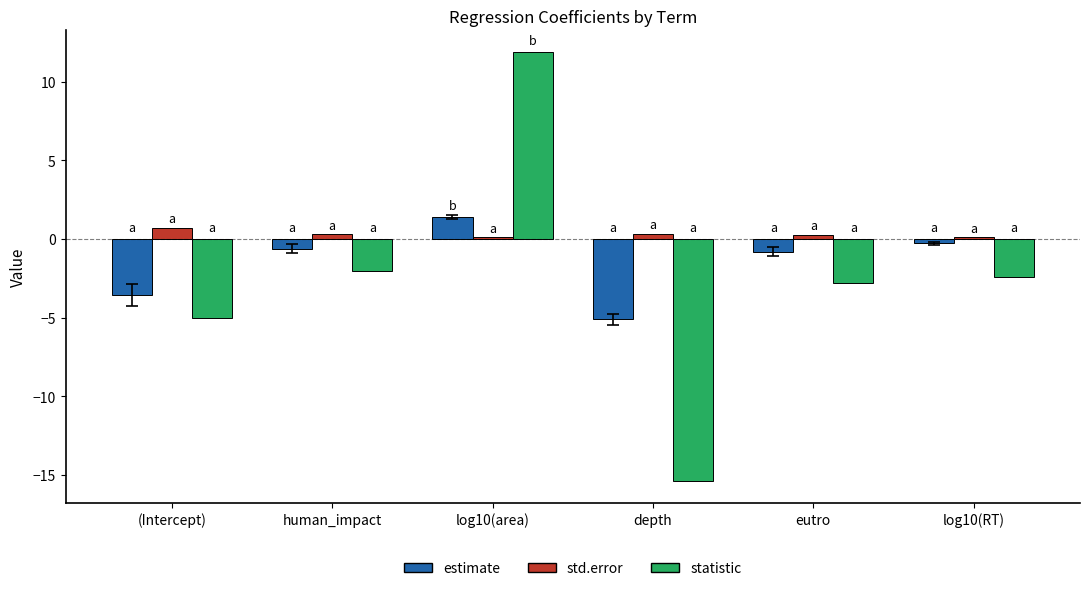

Which series has the widest spread of values?

statistic